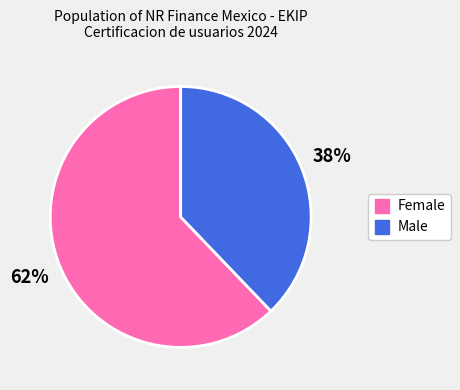

The Male slice represents 38% of the pie. True or false?

True